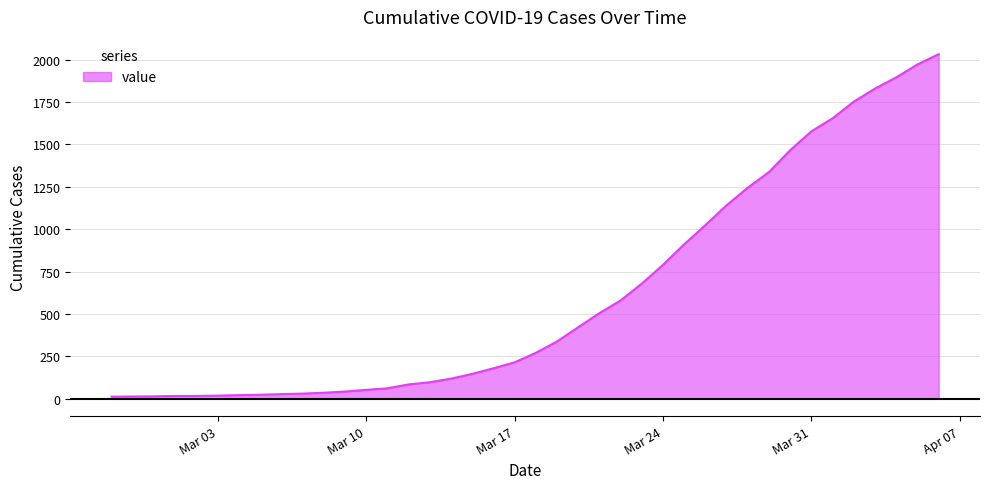

What is the label of the 10th point from the right?

2020-03-28